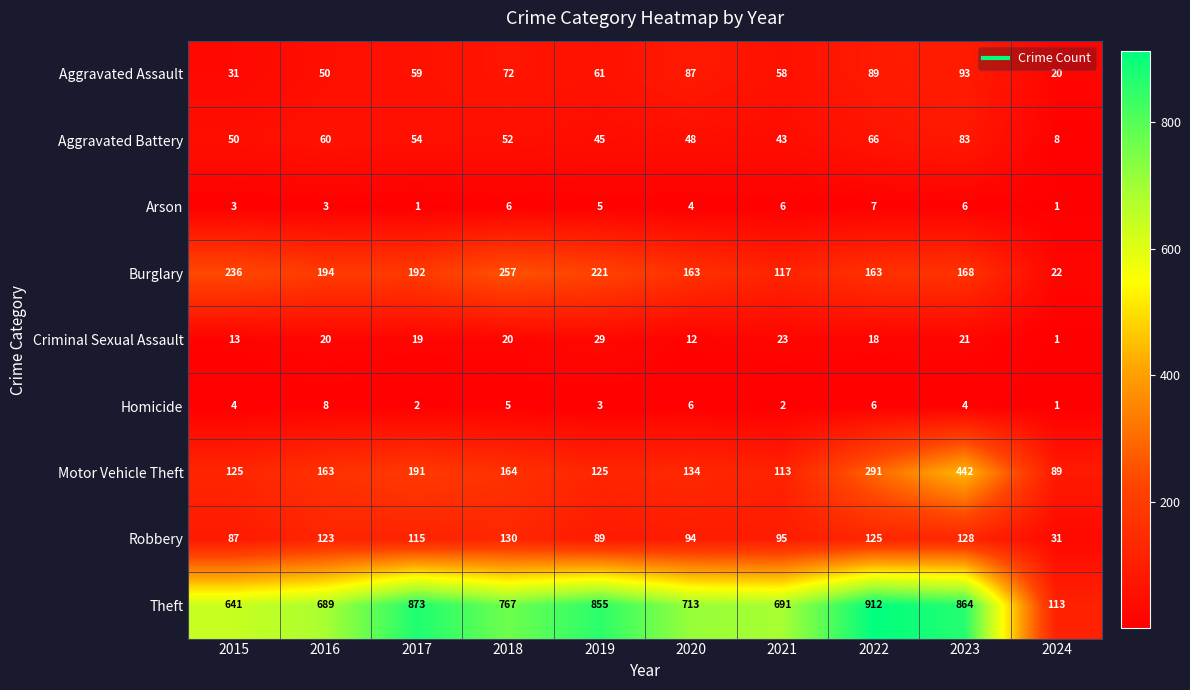

The Arson series shows 3 at 2016. True or false?

True